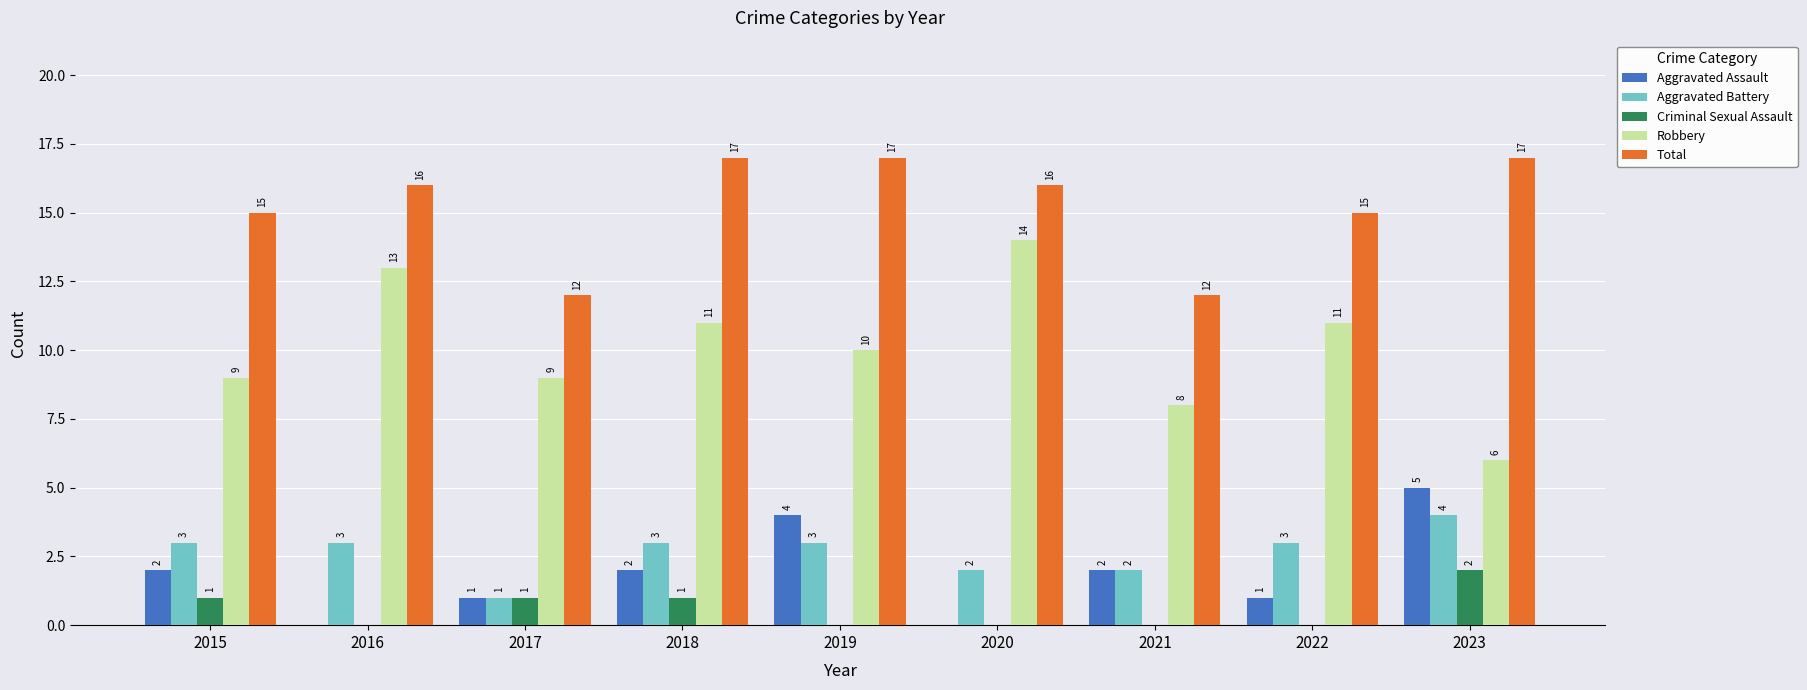

Where does the Robbery series first go above 10?

2016